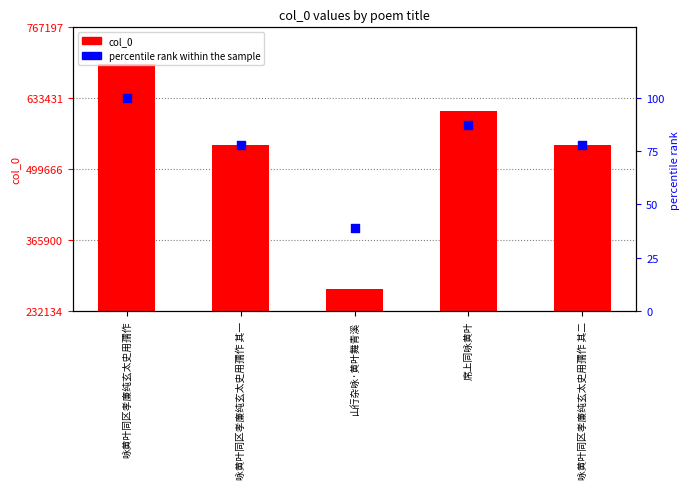

Which series has the largest total across all categories?

col_0